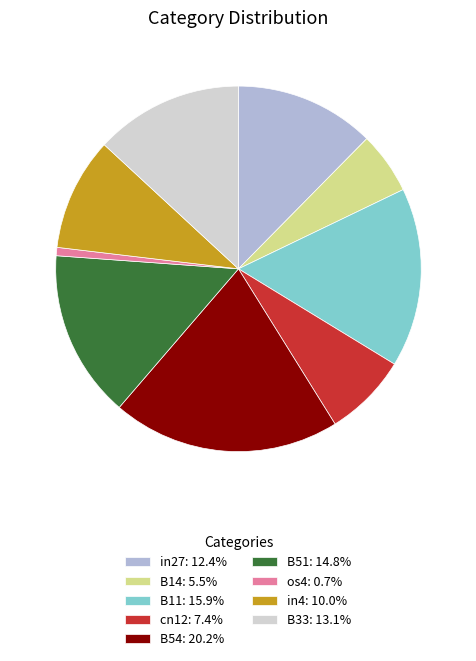

How many segments does this pie chart have?

9